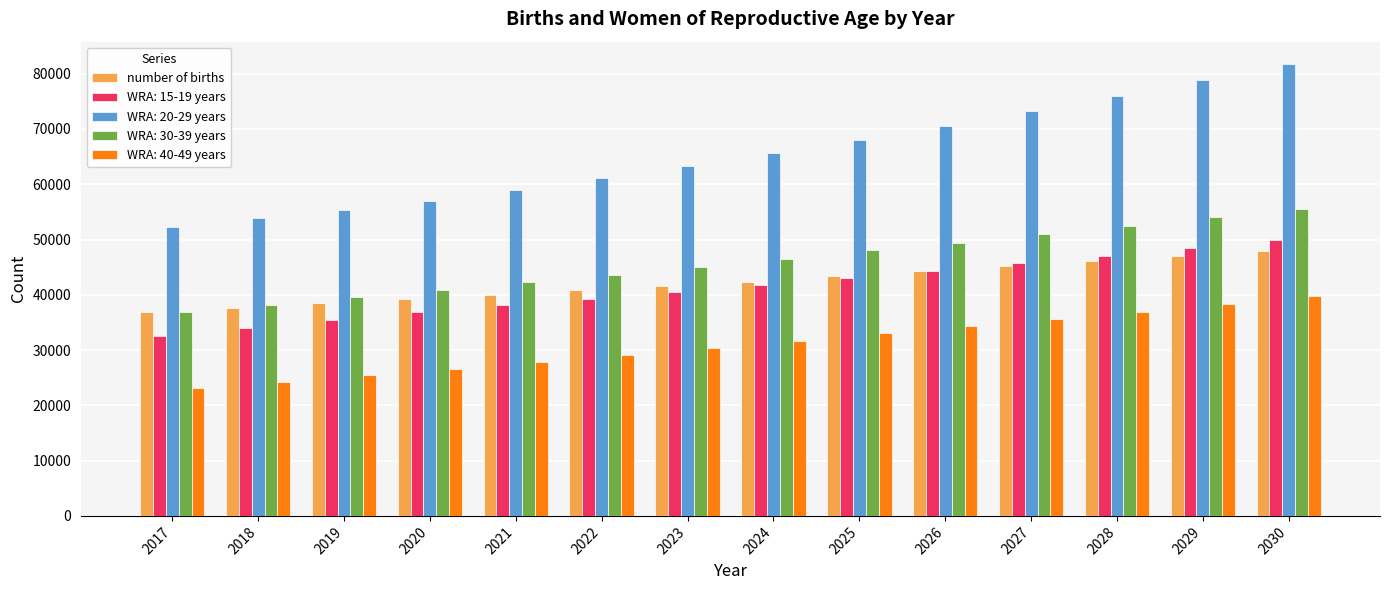

What is the total value across all series at 2023?

220987.3